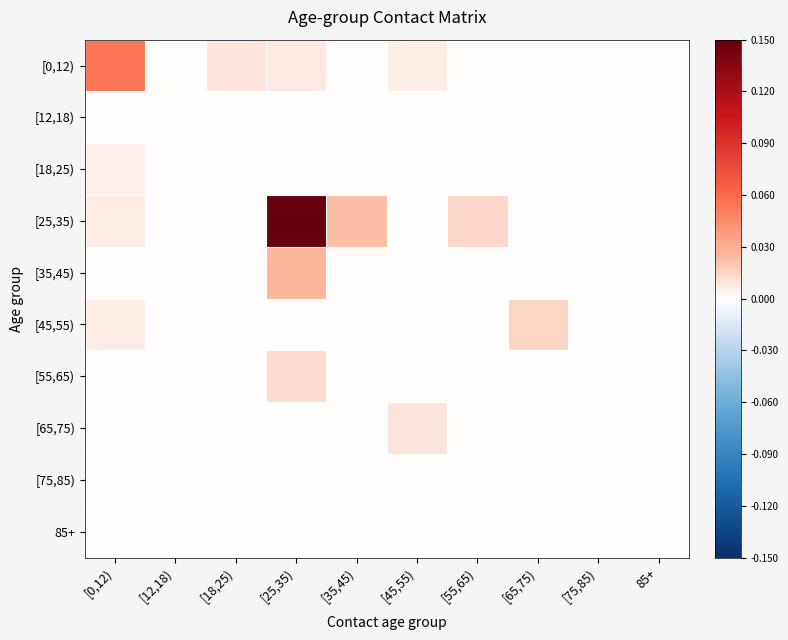

Which series has the largest range (max minus min)?

[25,35)